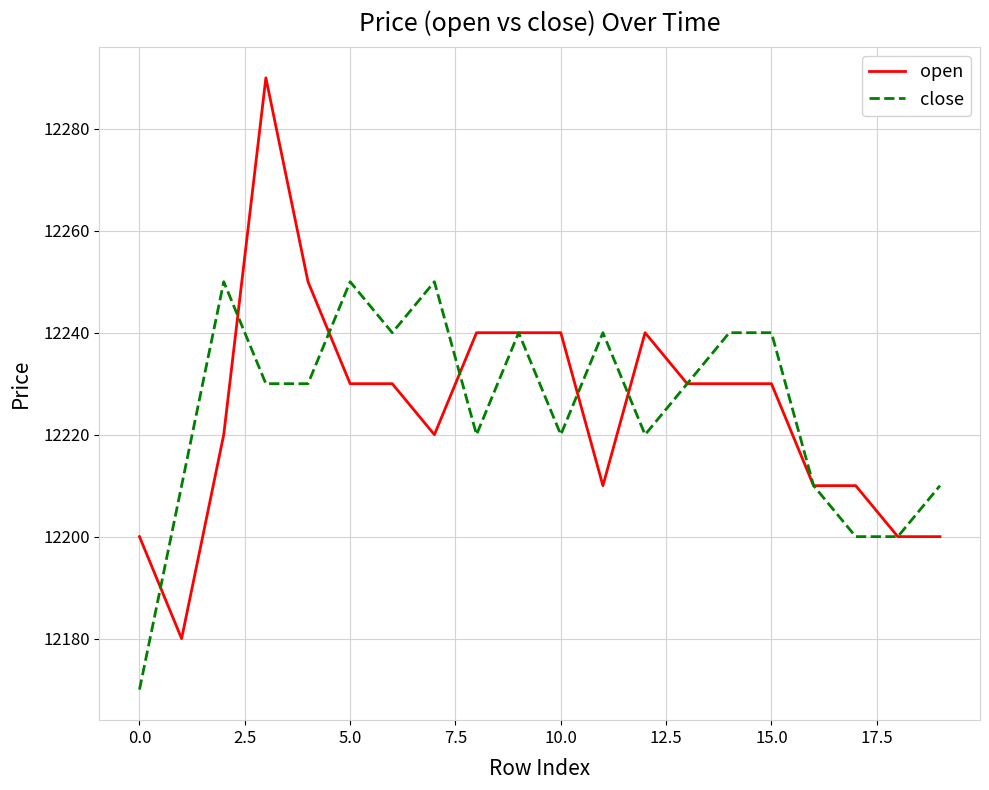

Which series has the largest range (max minus min)?

open